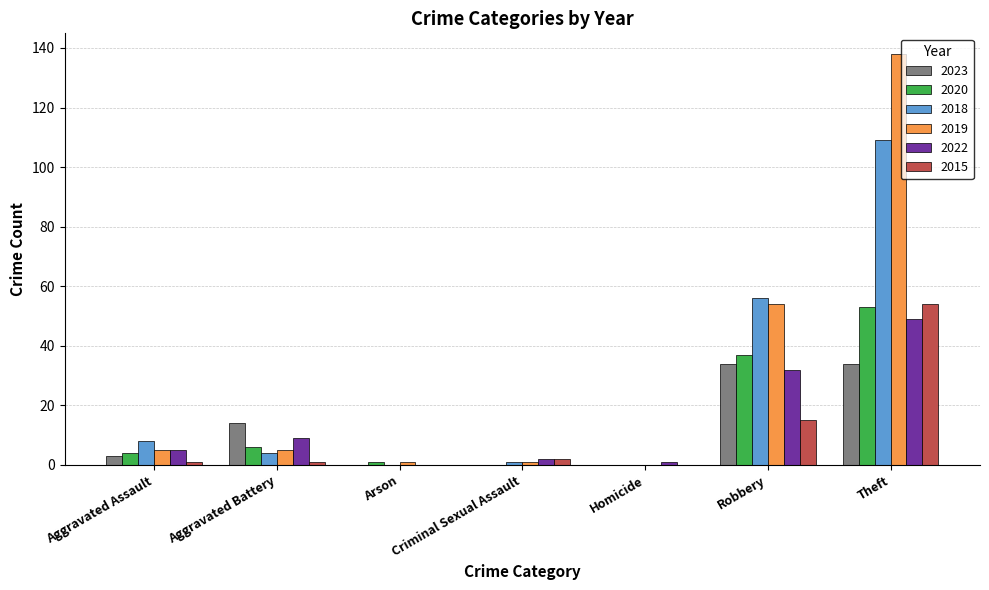

Count the number of categories in the chart.

7